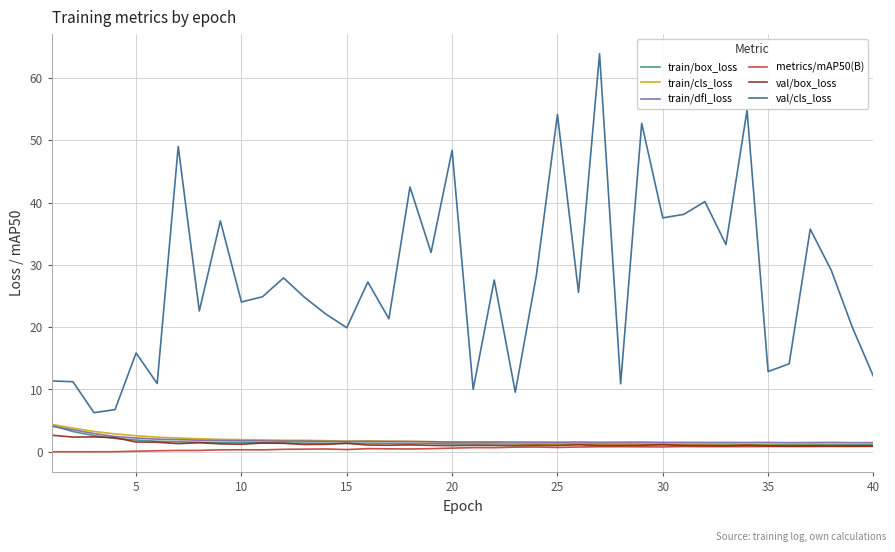

How many distinct data groups are displayed?

6